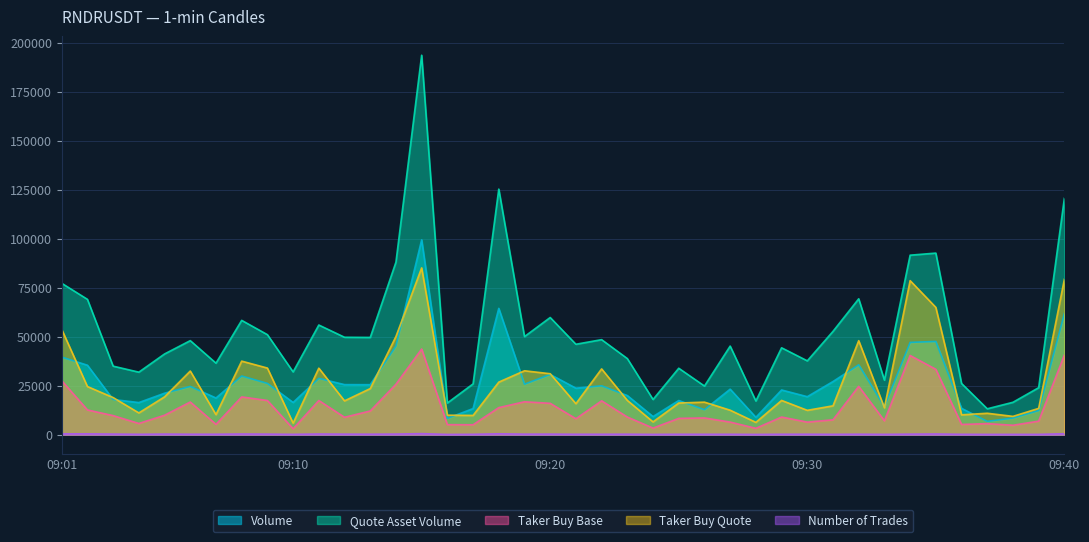

How many data points in Volume are above 23685?

20